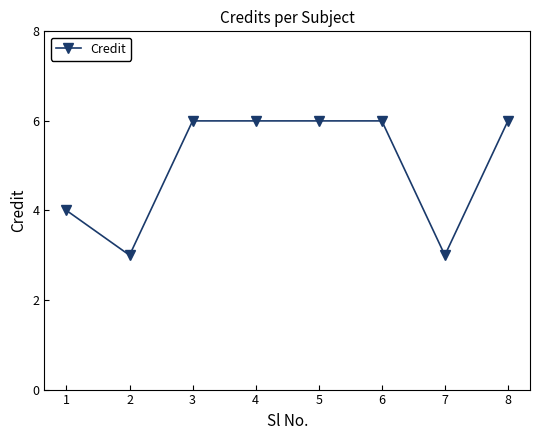

What is the difference between the maximum and minimum values?

3